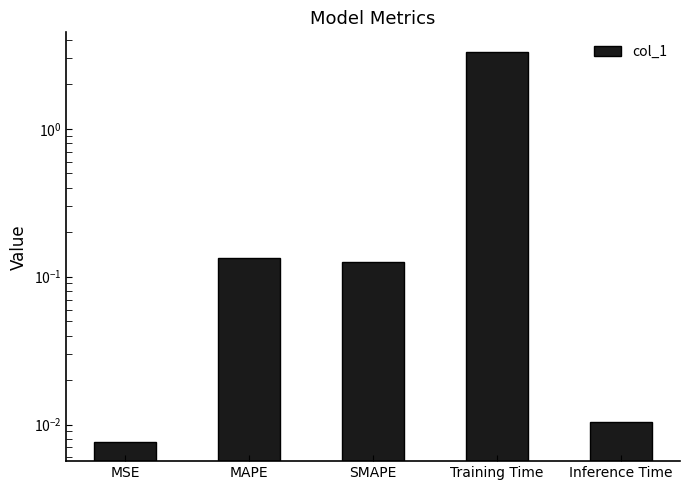

What is the maximum value shown in the chart?

3.3